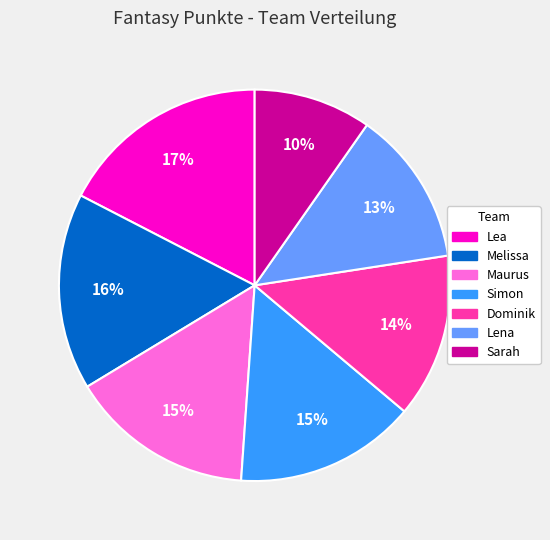

Which category has the biggest portion of the pie?

Lea